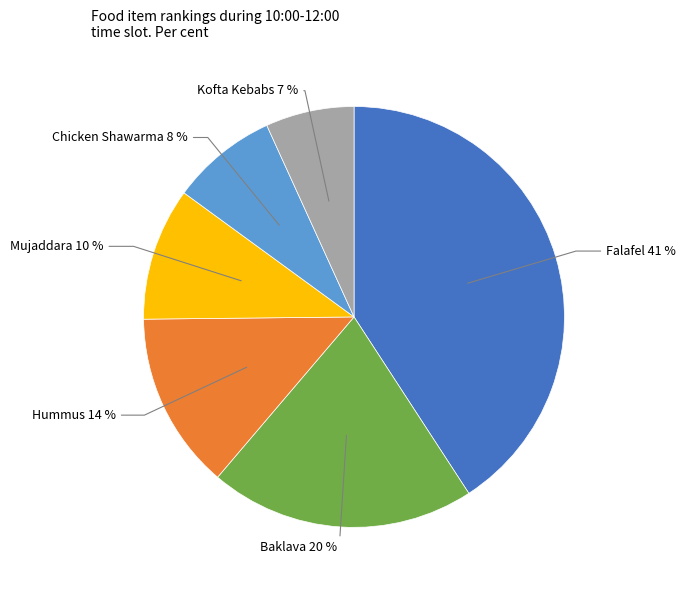

To the nearest percent, what is the average slice percentage?

17%